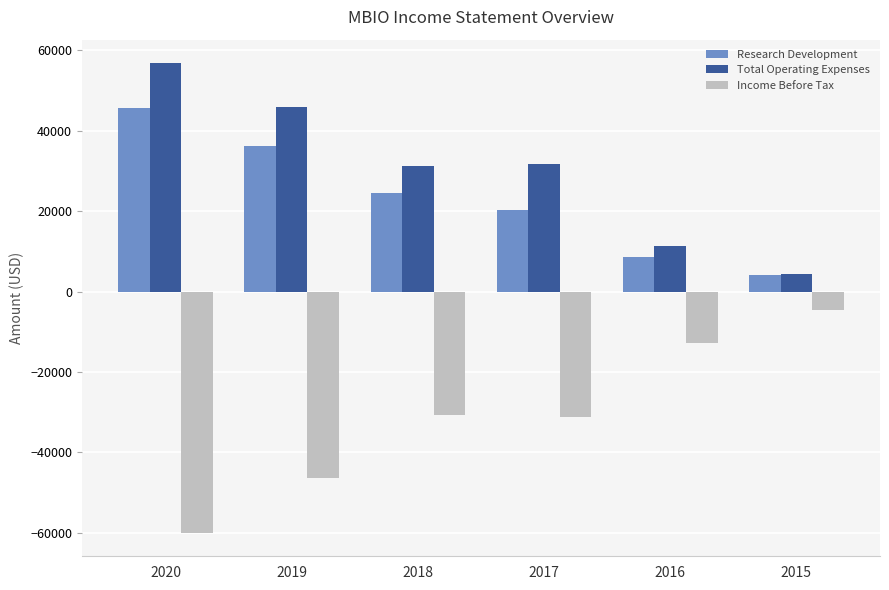

Which category has the highest value in the Income Before Tax series?

2015